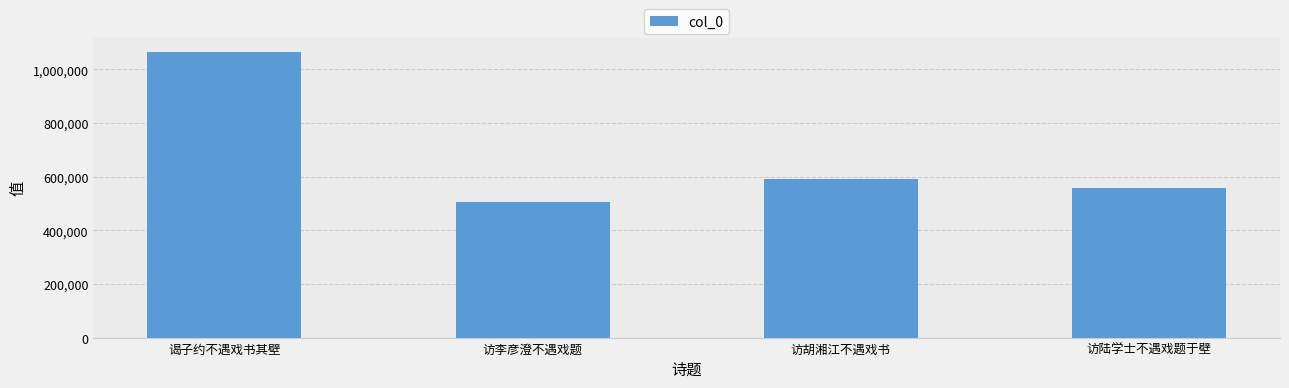

Where is the data nearest to the value 784415?

访胡湘江不遇戏书